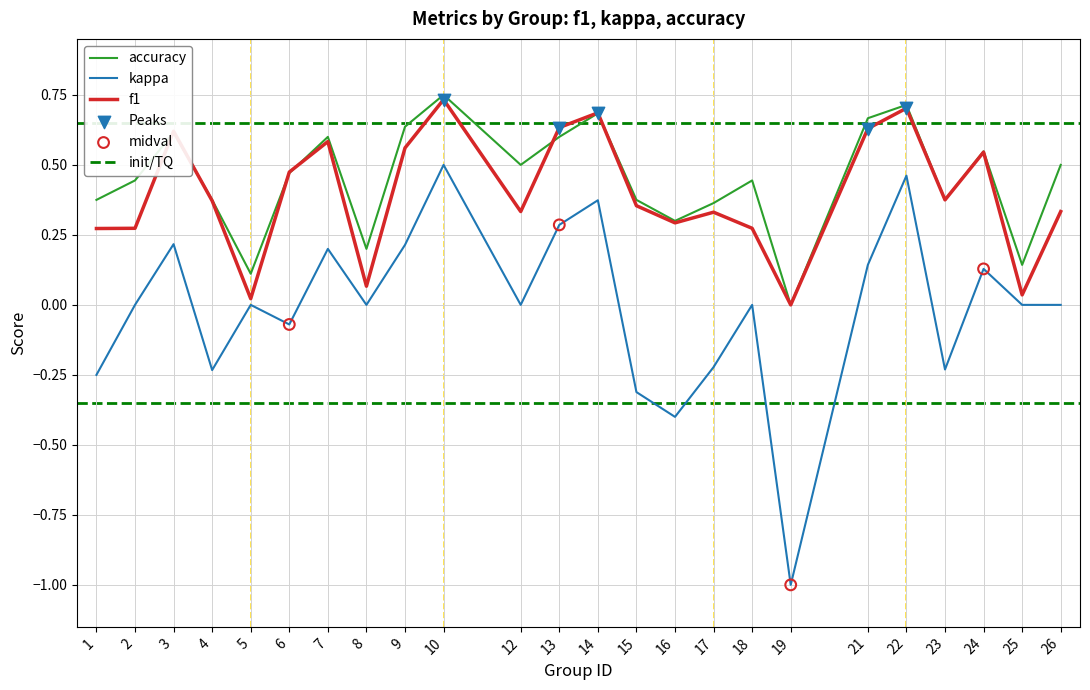

What is the total value across all series at 25?

0.2